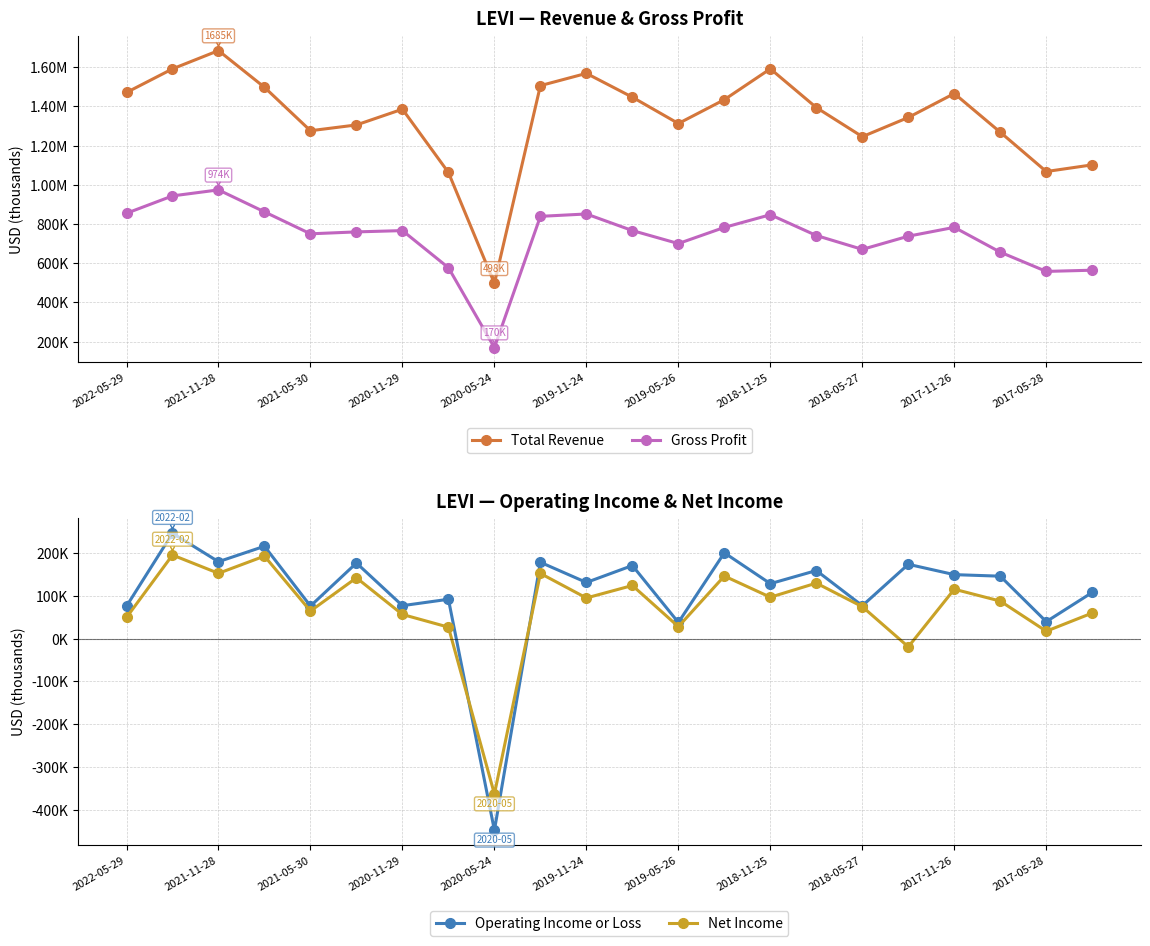

At 17, list the series in order from largest to smallest.

Total Revenue, Gross Profit, Operating Income or Loss, Net Income